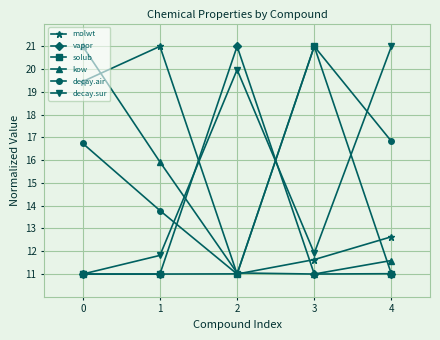

Between 1 and 3, which series saw the biggest shift?

solub